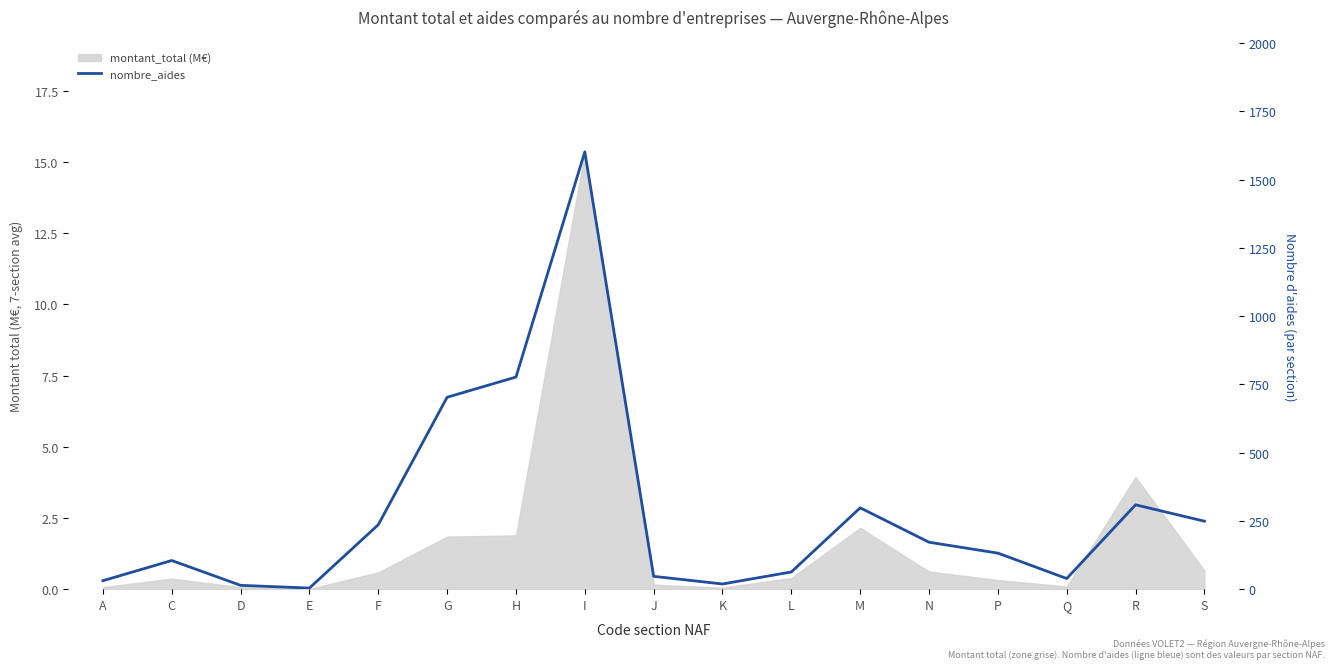

What position from the left is S?

17